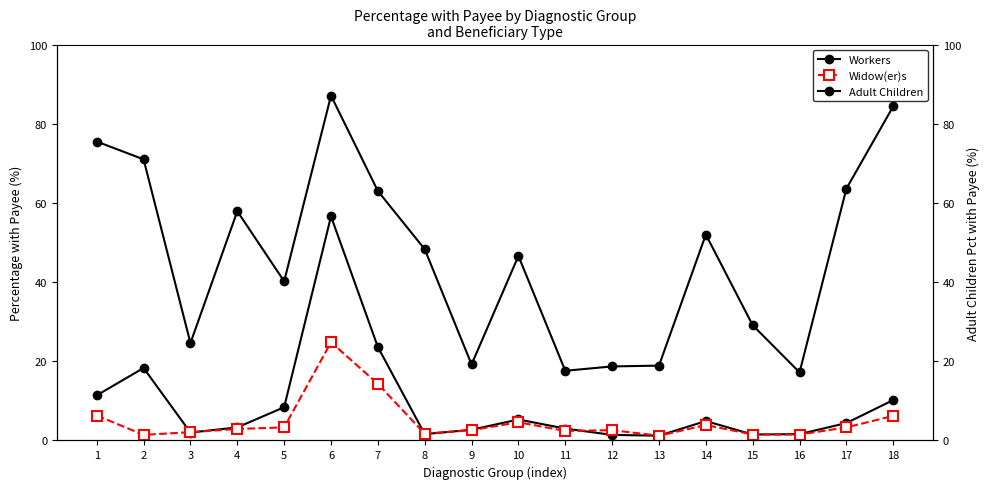

The value of Workers at 5 is 8.4. True or false?

True